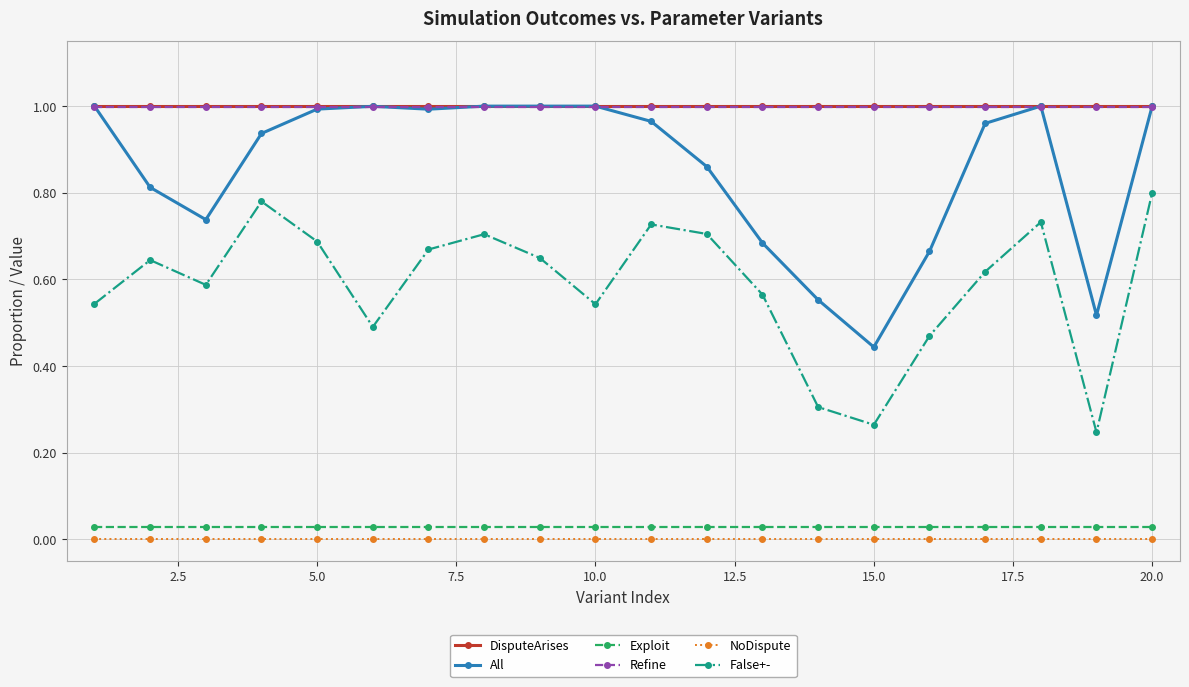

True or false: Exploit and False+- cross at least once.

False